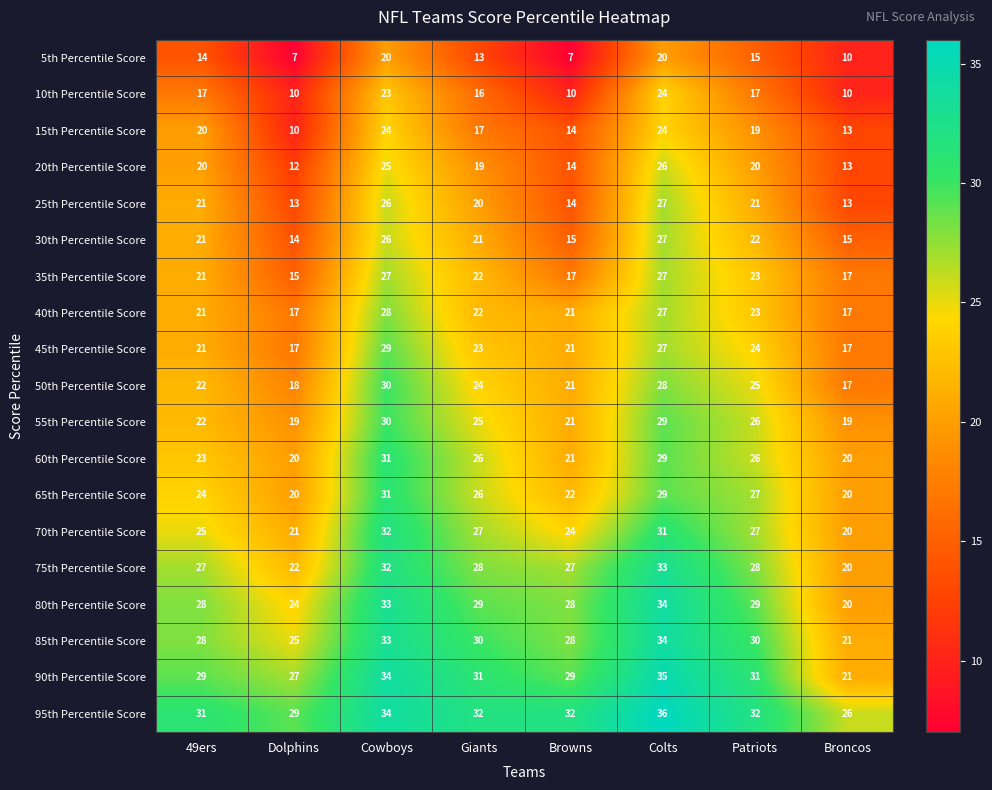

What is the difference between the 70th Percentile Score values at Broncos and Giants?

7